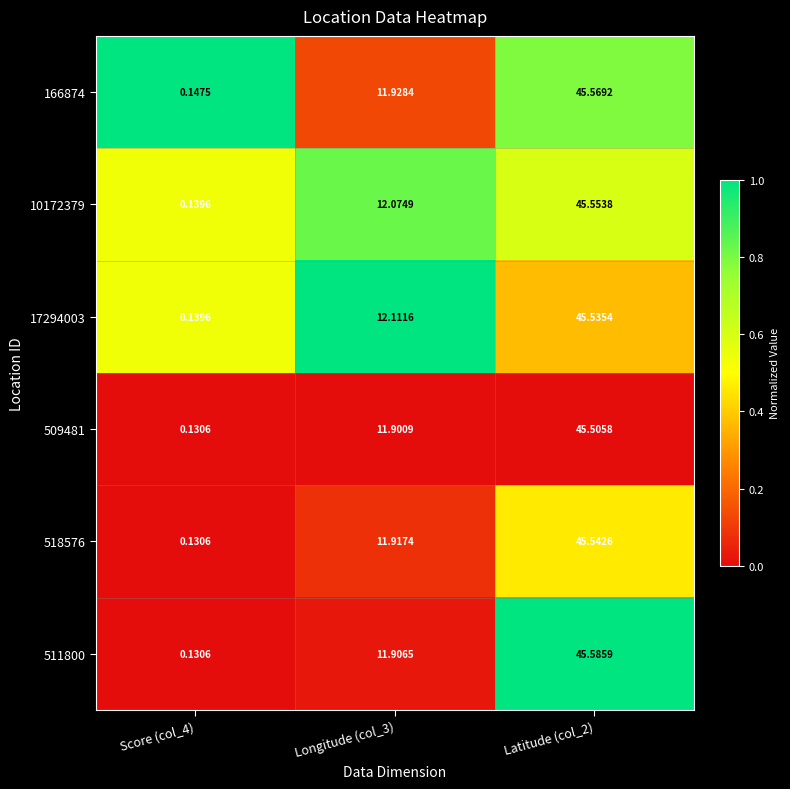

At which category is the sum across all series the highest?

Latitude (col_2)